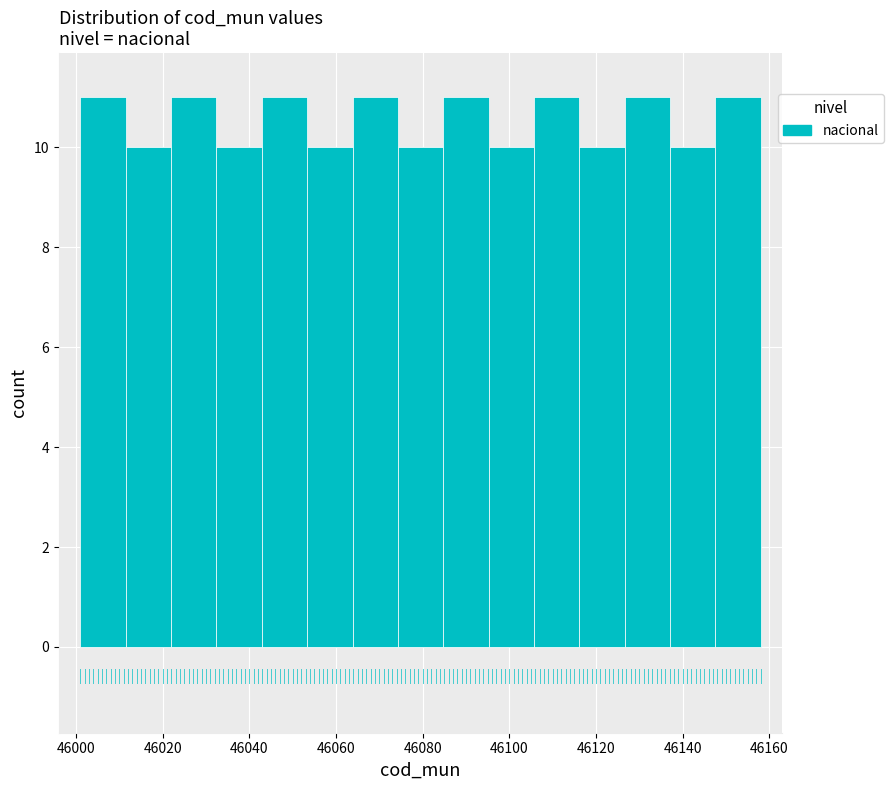

How tall is the bar that spans 46042 to 46054 on the x-axis? Neither the bar edges nor the heights are printed on the chart, so give them approximately, as read against the axes.

11